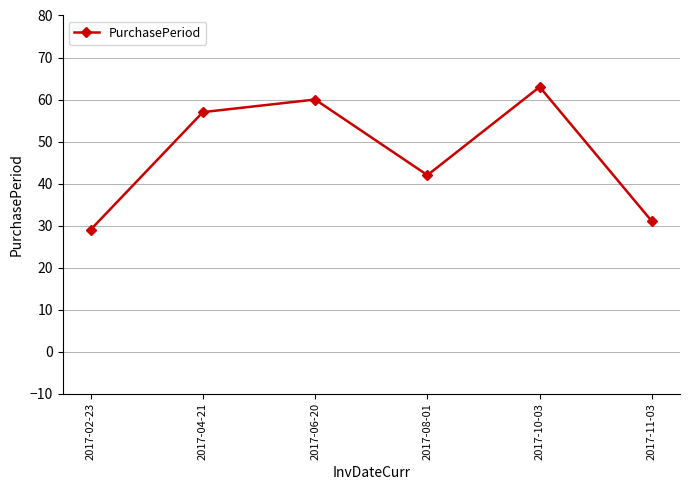

Reading left to right, list all the values displayed in this chart.

2017-02-23=29	2017-04-21=57	2017-06-20=60	2017-08-01=42	2017-10-03=63	2017-11-03=31